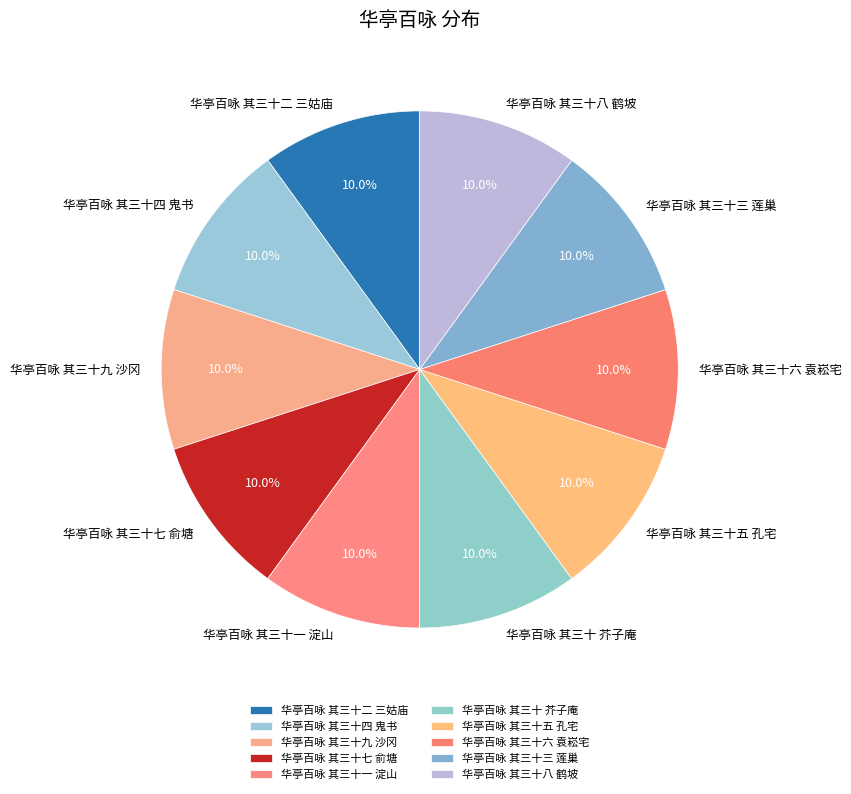

Does 华亭百咏 其三十九 沙冈 account for over 50% of the chart?

No